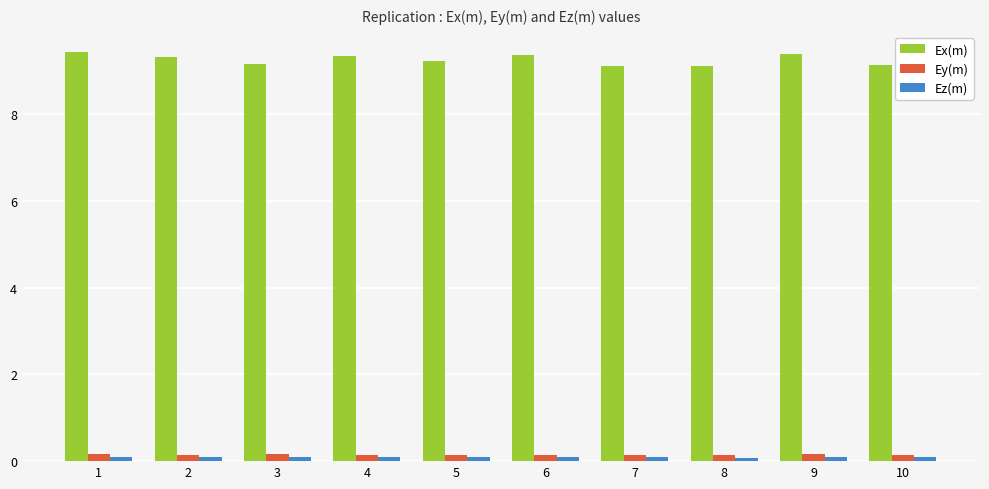

Which series has the largest total across all categories?

Ex(m)